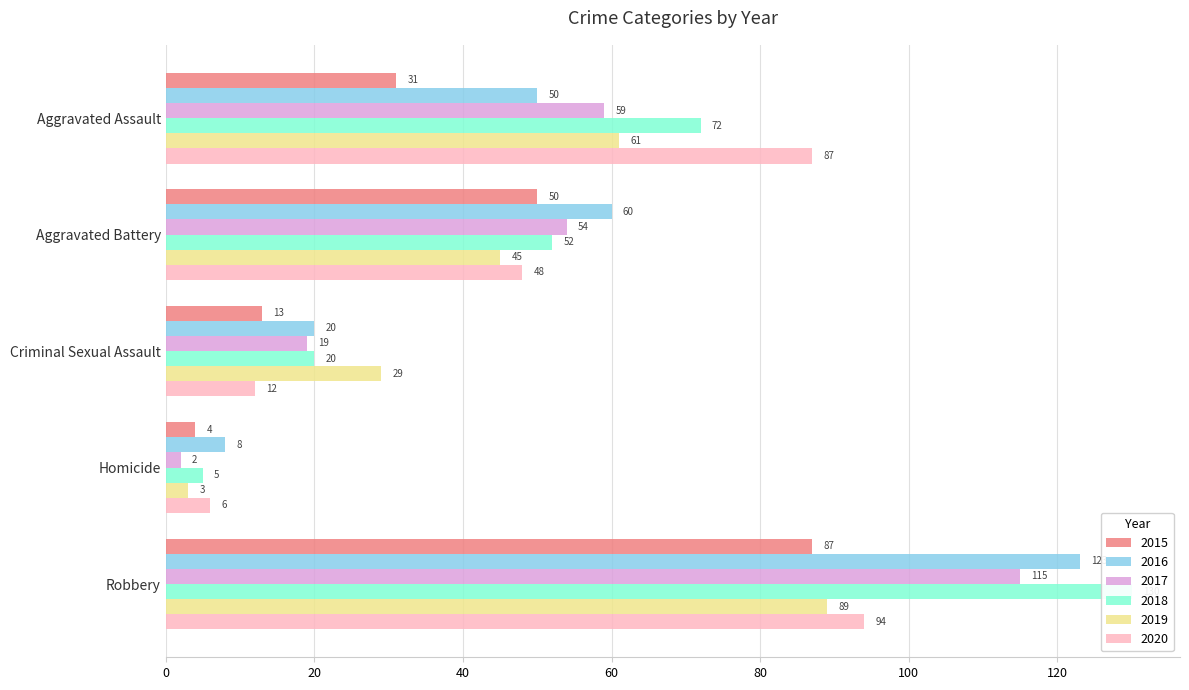

How many 2018 values are between 20 and 72?

3